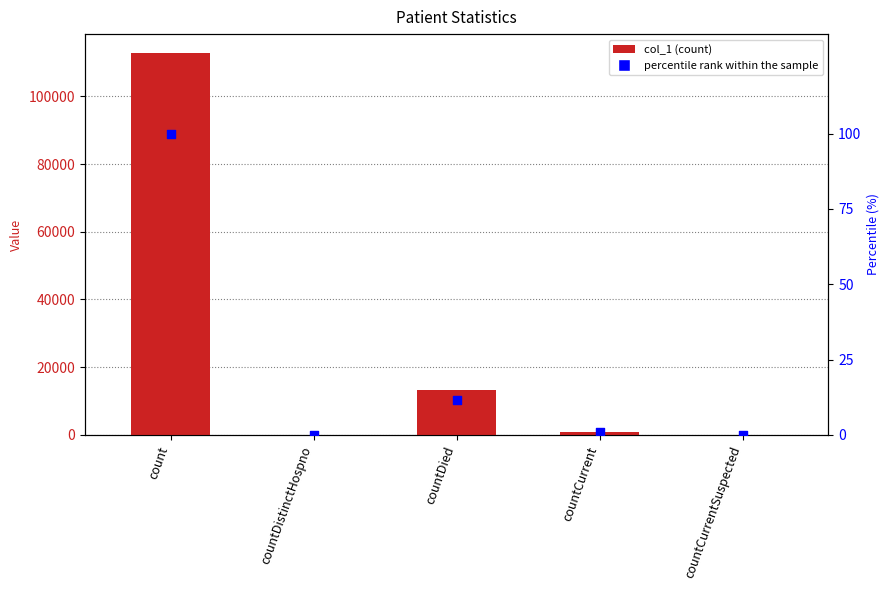

Which series contains the highest Y value?

col_1